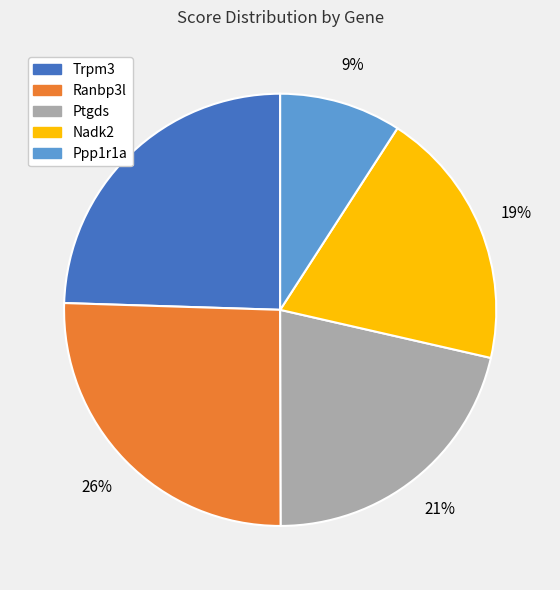

Rank the categories by value from lowest to highest.

Ppp1r1a, Nadk2, Ptgds, Trpm3, Ranbp3l